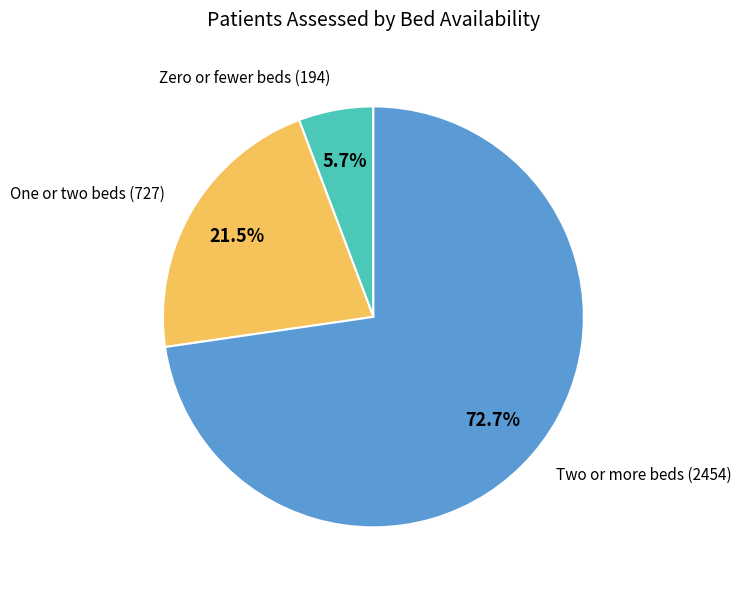

To the nearest percent, what portion does Two or more beds represent?

73%